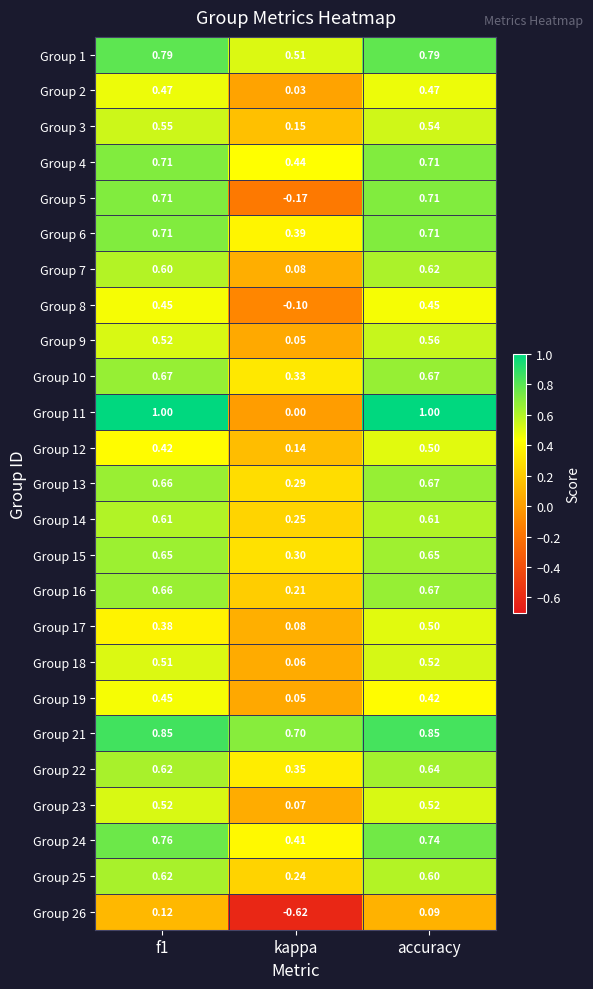

At which label is Group 14 closest to 0?

kappa